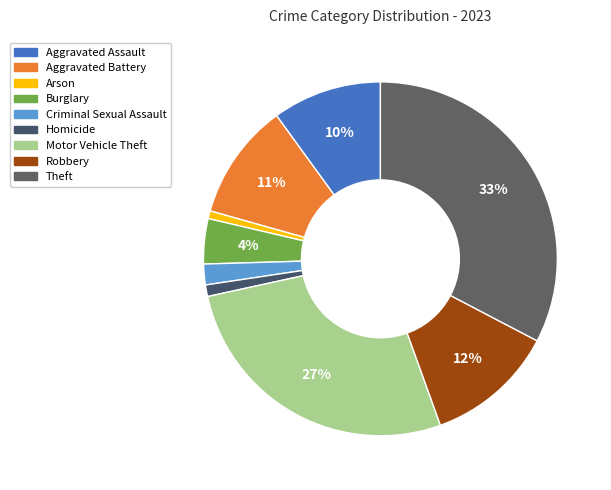

Rank the categories by value from highest to lowest.

Theft, Motor Vehicle Theft, Robbery, Aggravated Battery, Aggravated Assault, Burglary, Criminal Sexual Assault, Homicide, Arson